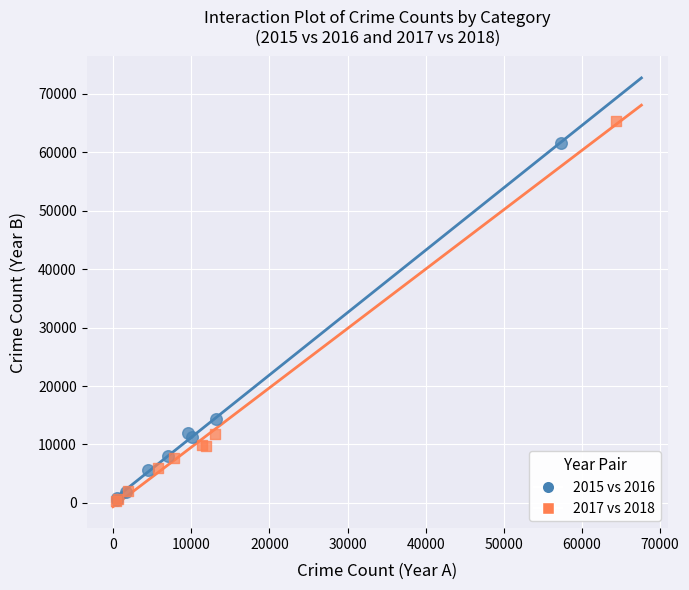

Which series reaches the maximum Y coordinate?

2017 vs 2018